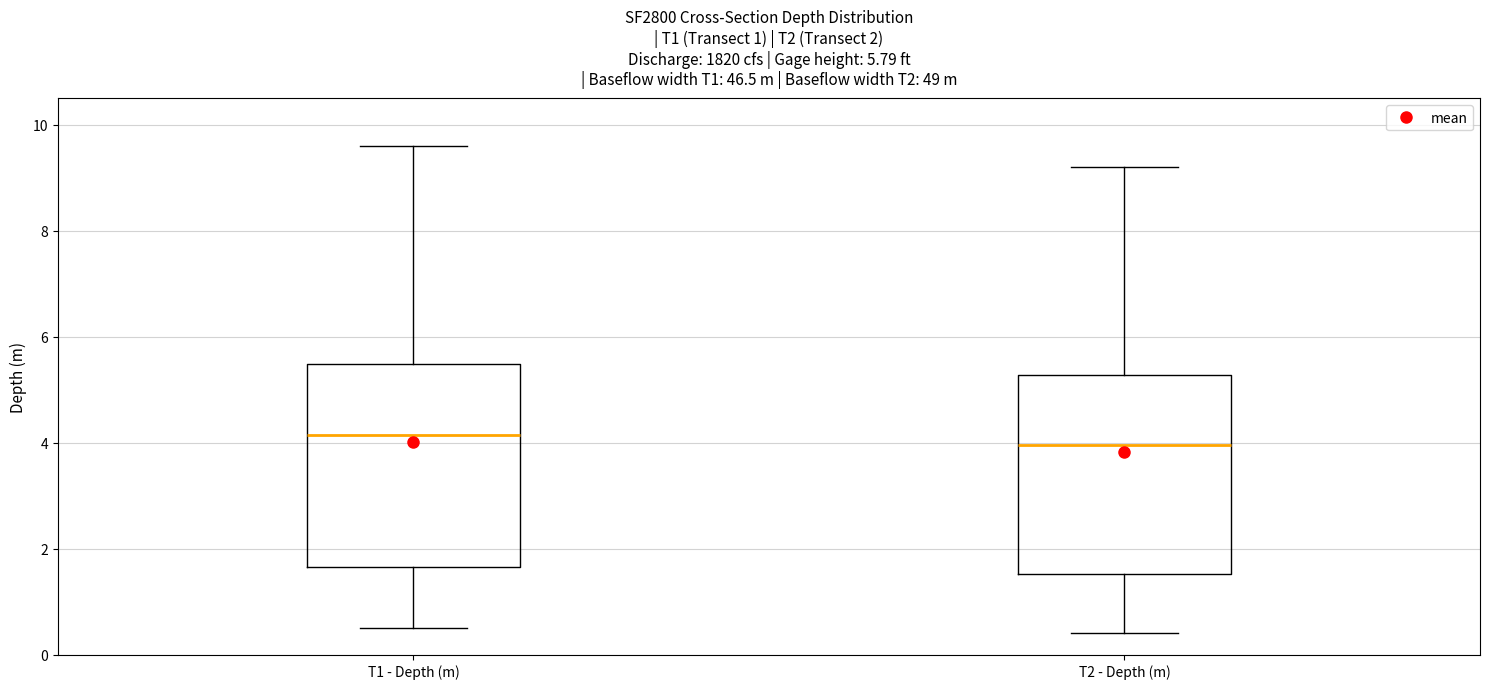

Which box's median line is the lowest?

T2 - Depth (m)